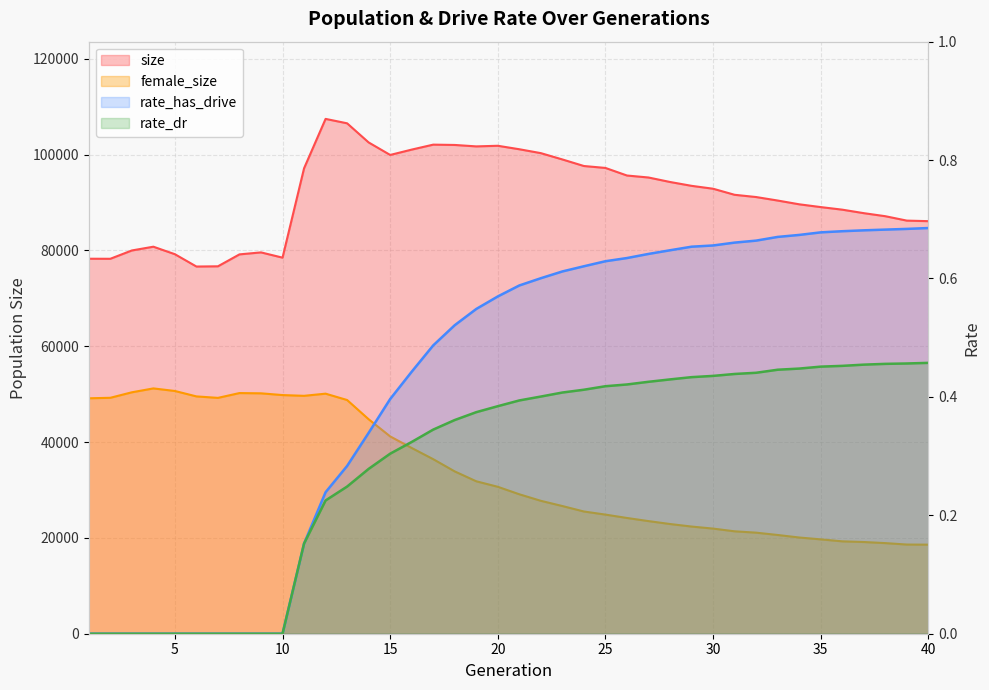

Which series has the largest range (max minus min)?

female_size